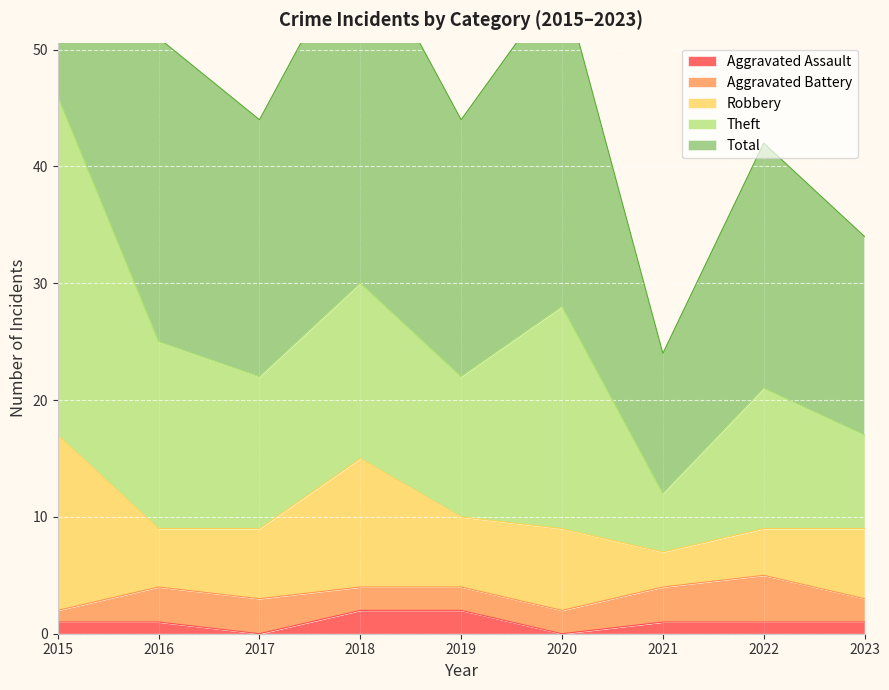

Is it true that Aggravated Battery equals 3 at 2018?

False